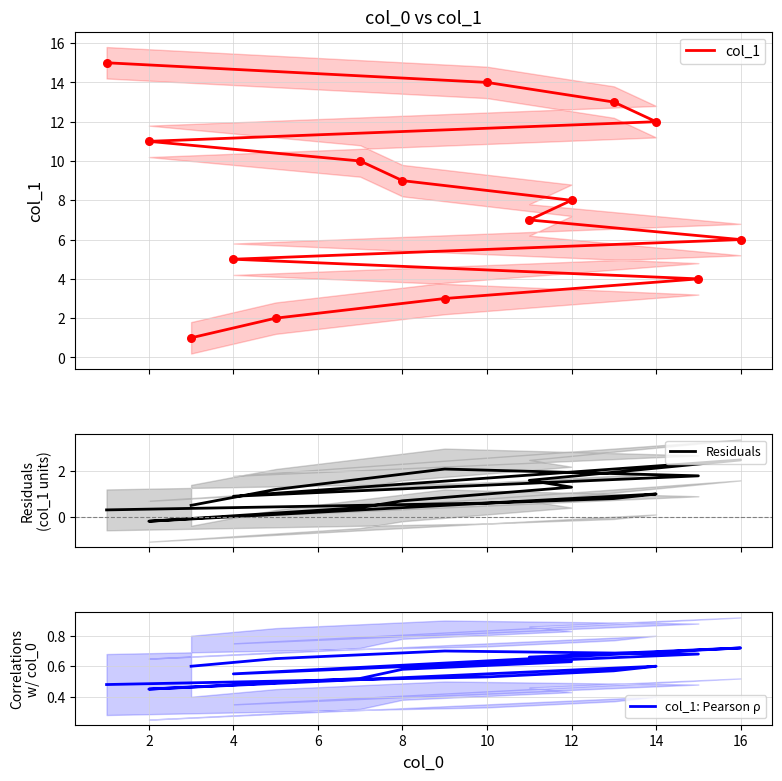

What are all the series names shown in the legend?

col_1, Residuals, col_1: Pearson ρ